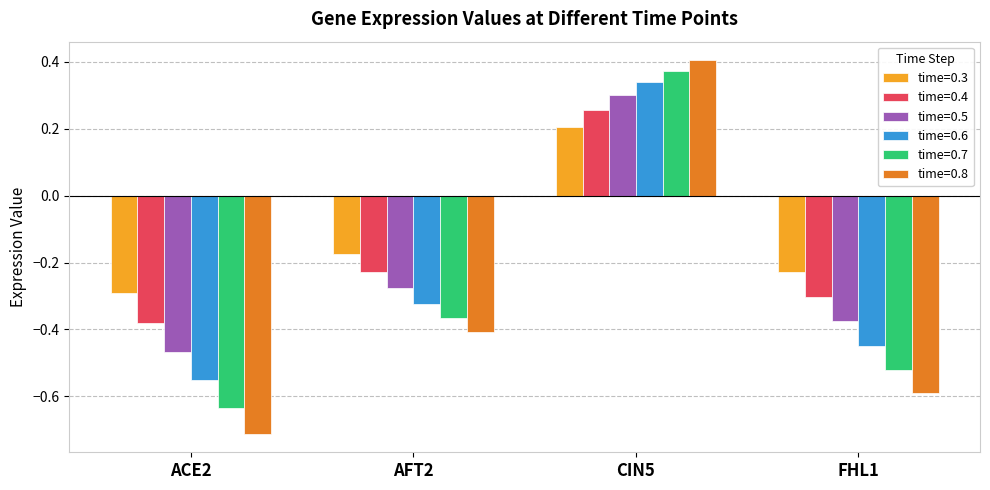

What is the sum of all time=0.6 values?

-1.0